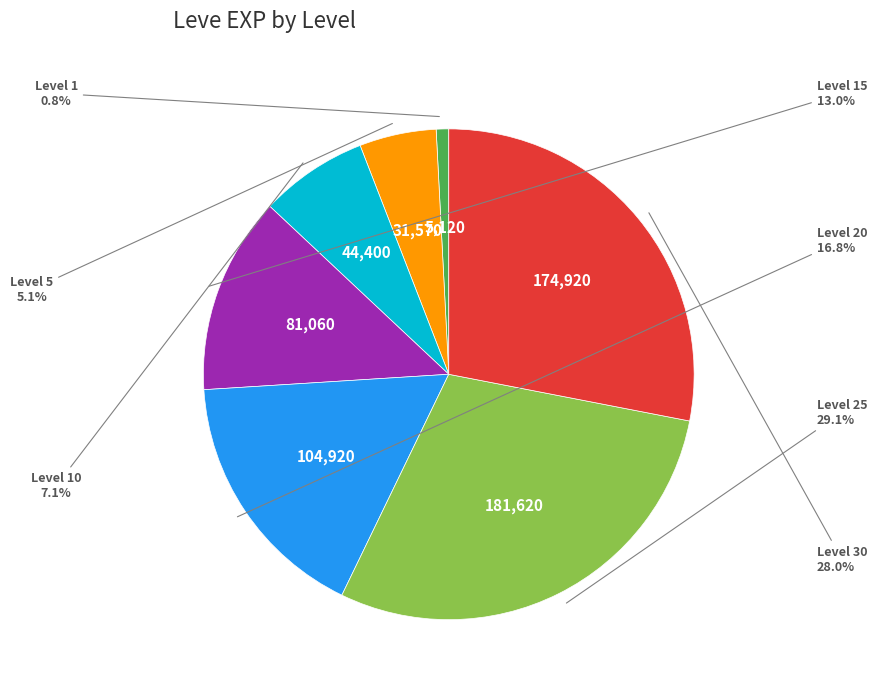

Does any single category account for the majority?

No